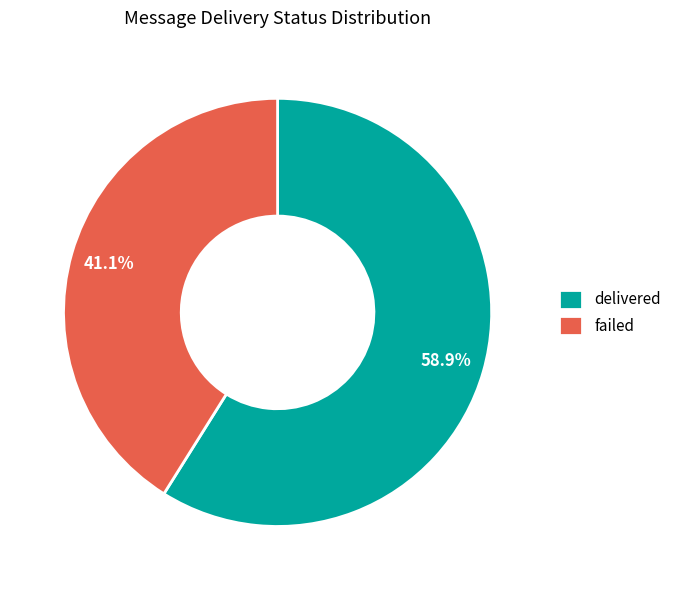

How many slices are in this pie chart?

2